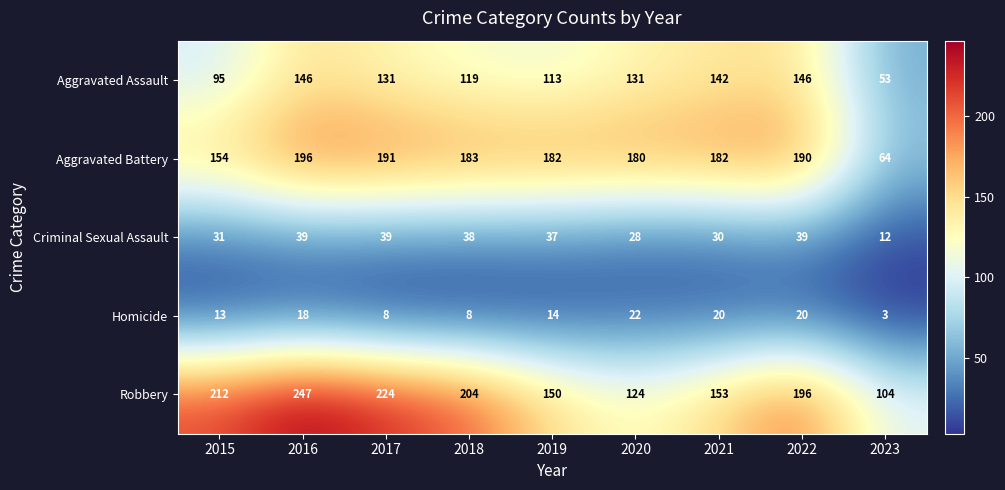

Rank the series by their maximum value, from highest to lowest.

Robbery, Aggravated Battery, Aggravated Assault, Criminal Sexual Assault, Homicide